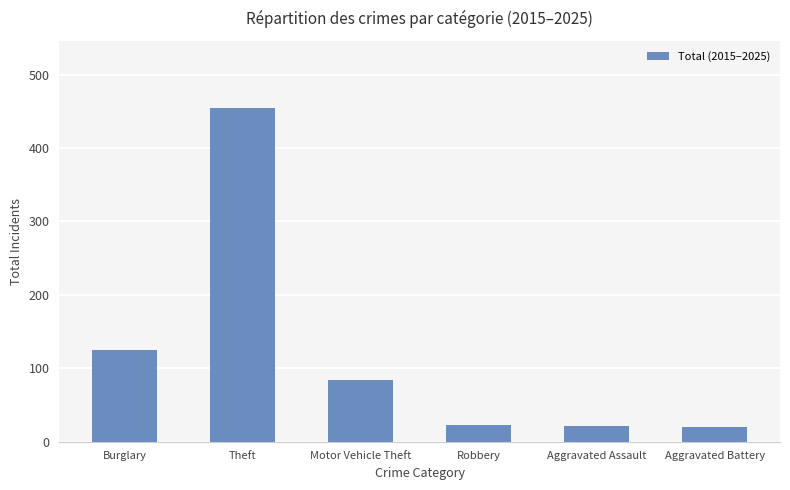

What is the maximum value shown in the chart?

455